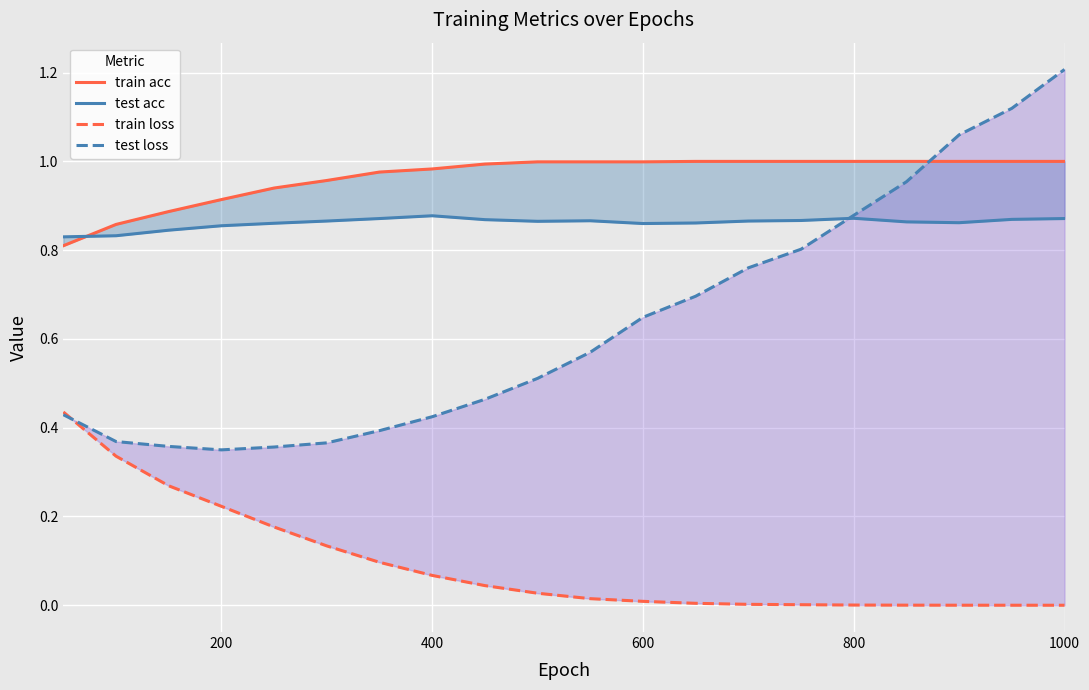

Does the chart display data point markers on the line(s)?

No